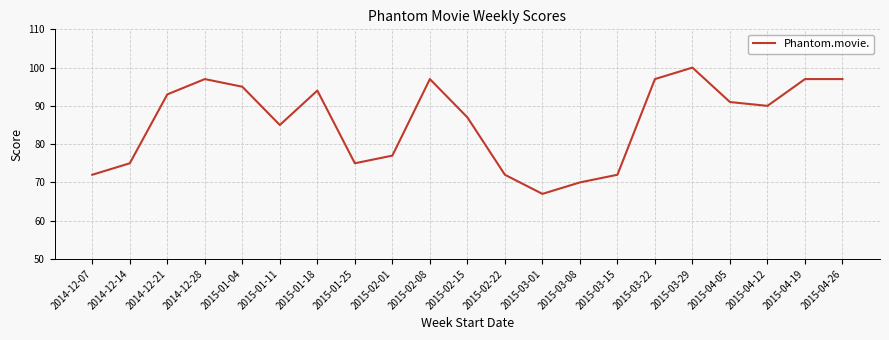

The chart shows a value of 90 at 2015-04-12. True or false?

True